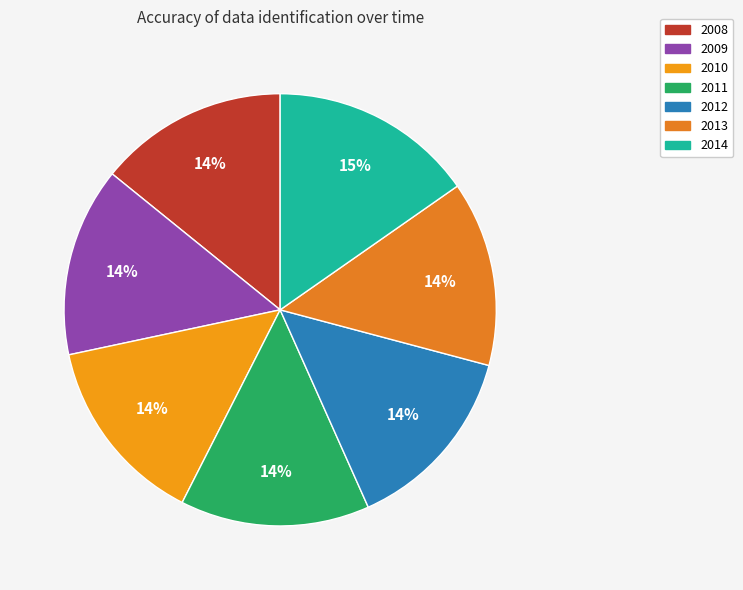

Which category has the biggest portion of the pie?

2014